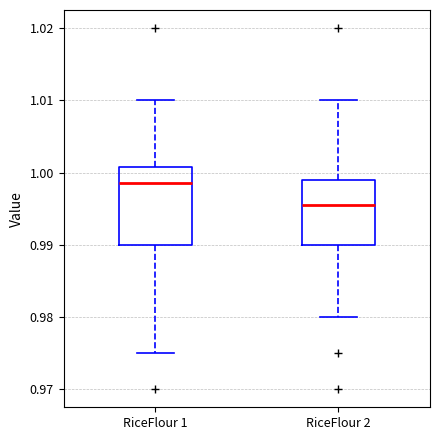

Which box is the tallest, from its lower edge to its upper edge?

RiceFlour 1